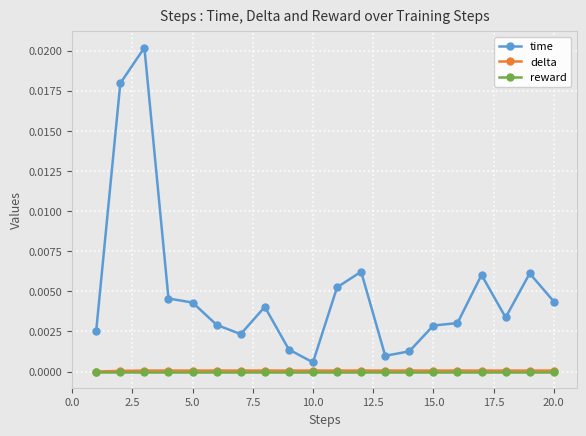

Which series has the largest range (max minus min)?

time